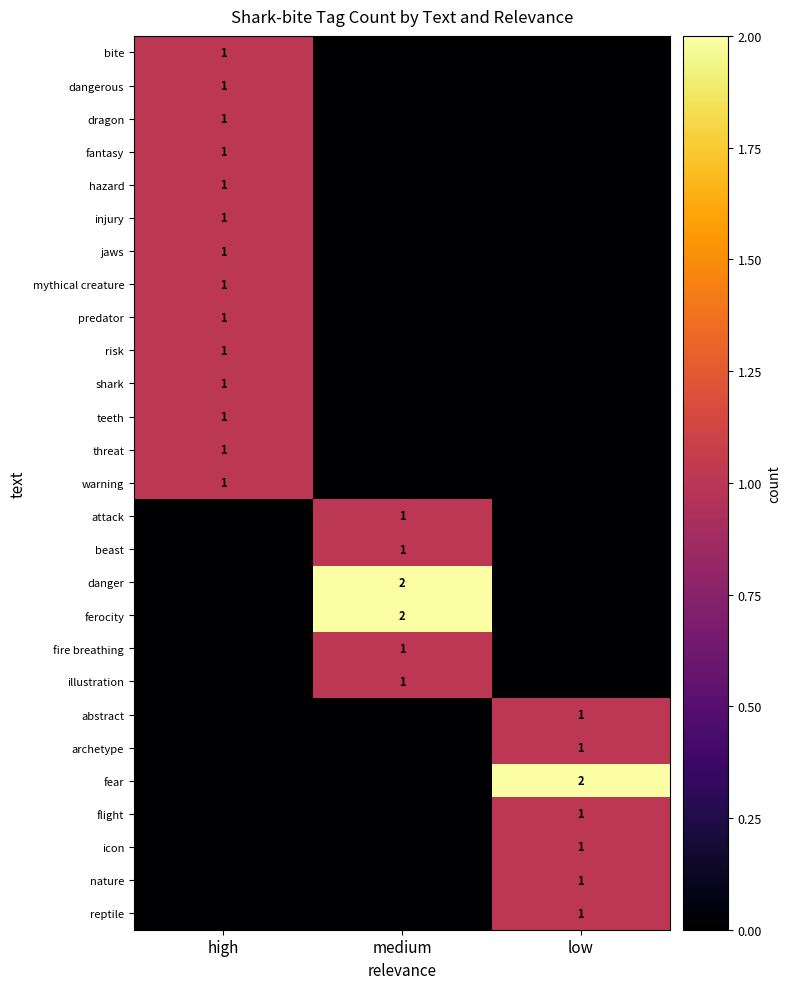

What is the spread (max minus min) of values at low?

2